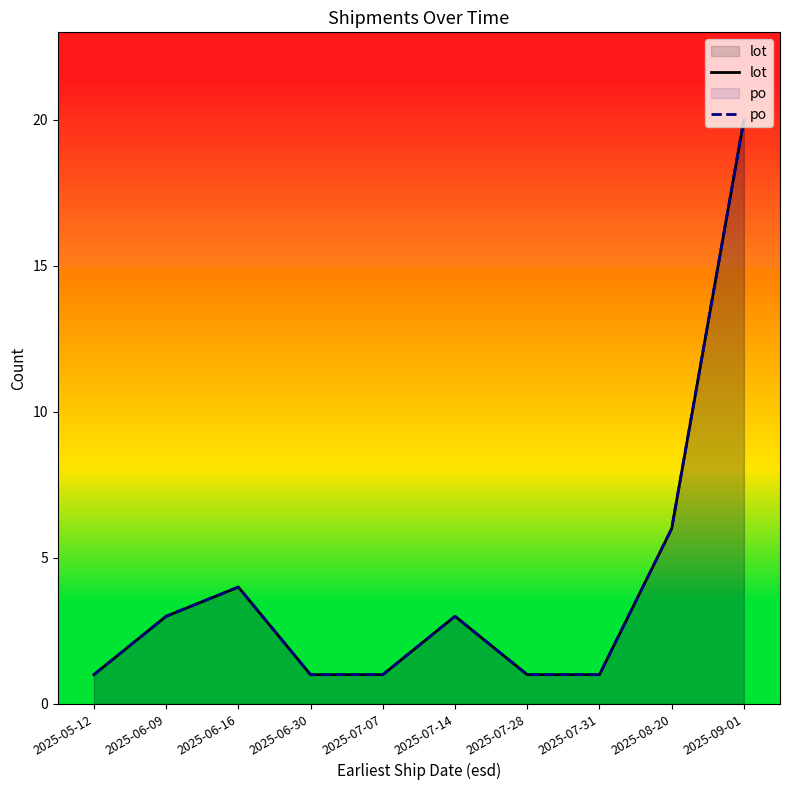

Which series has the largest total across all categories?

lot